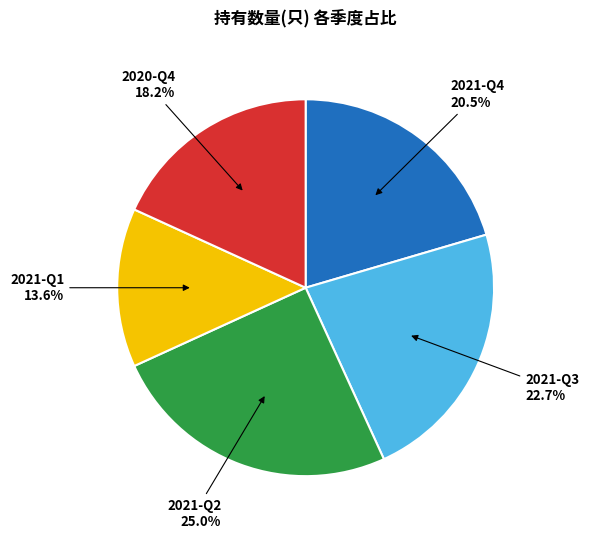

Is there any slice that represents more than half of the pie?

No